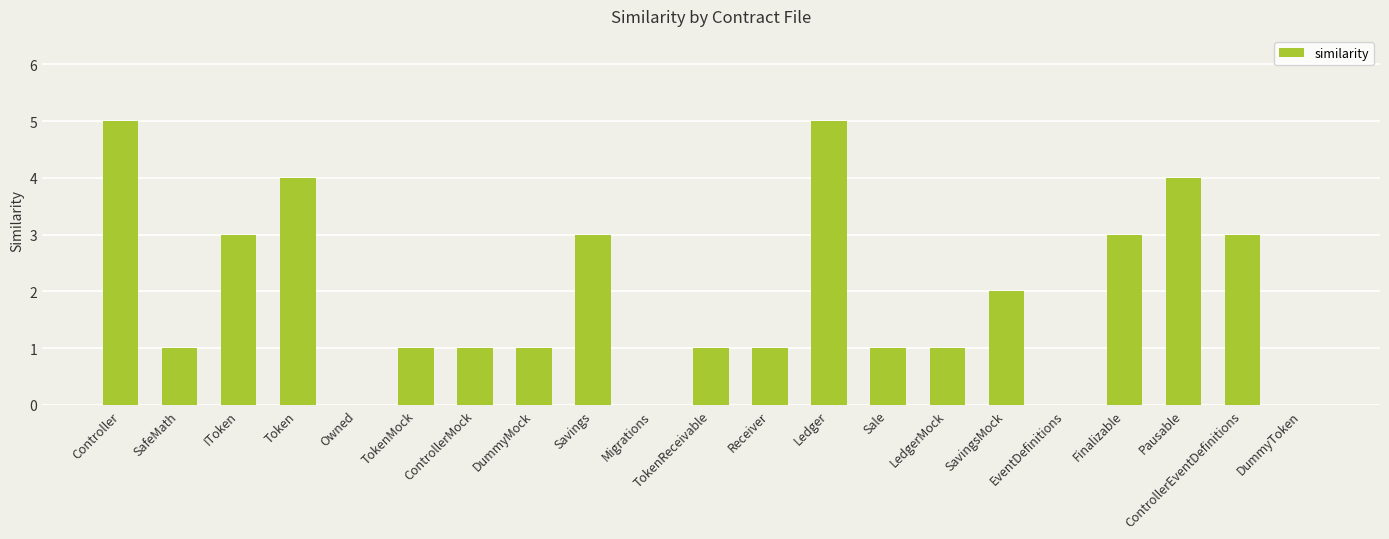

True or false: the data shows 0 at TokenMock.

False